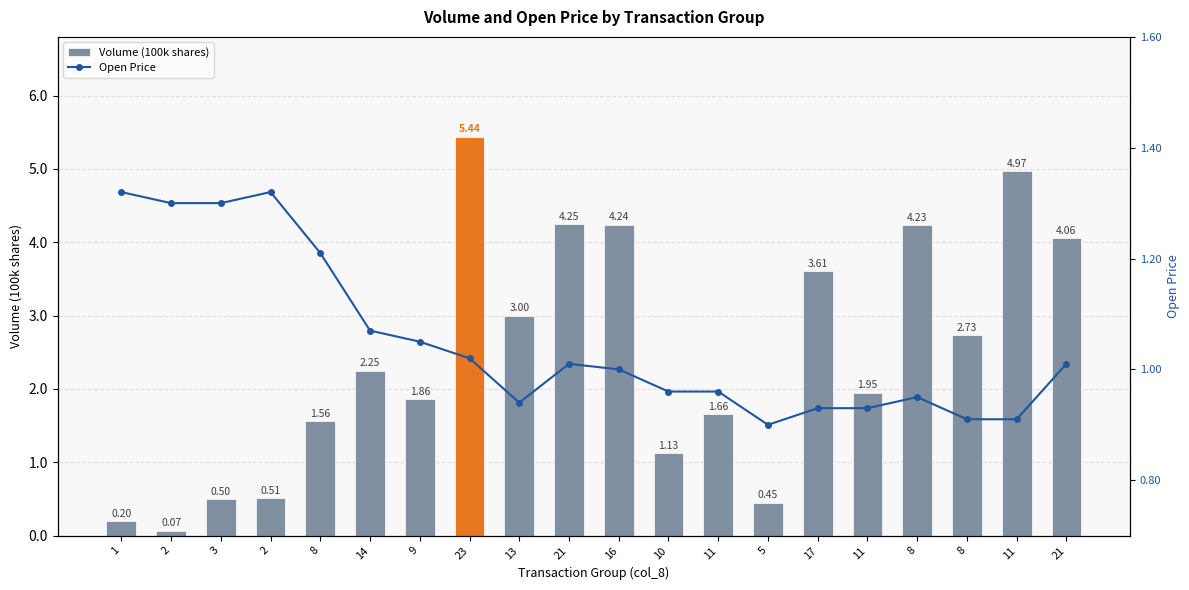

What is the label of the 16th bar from the left?

11